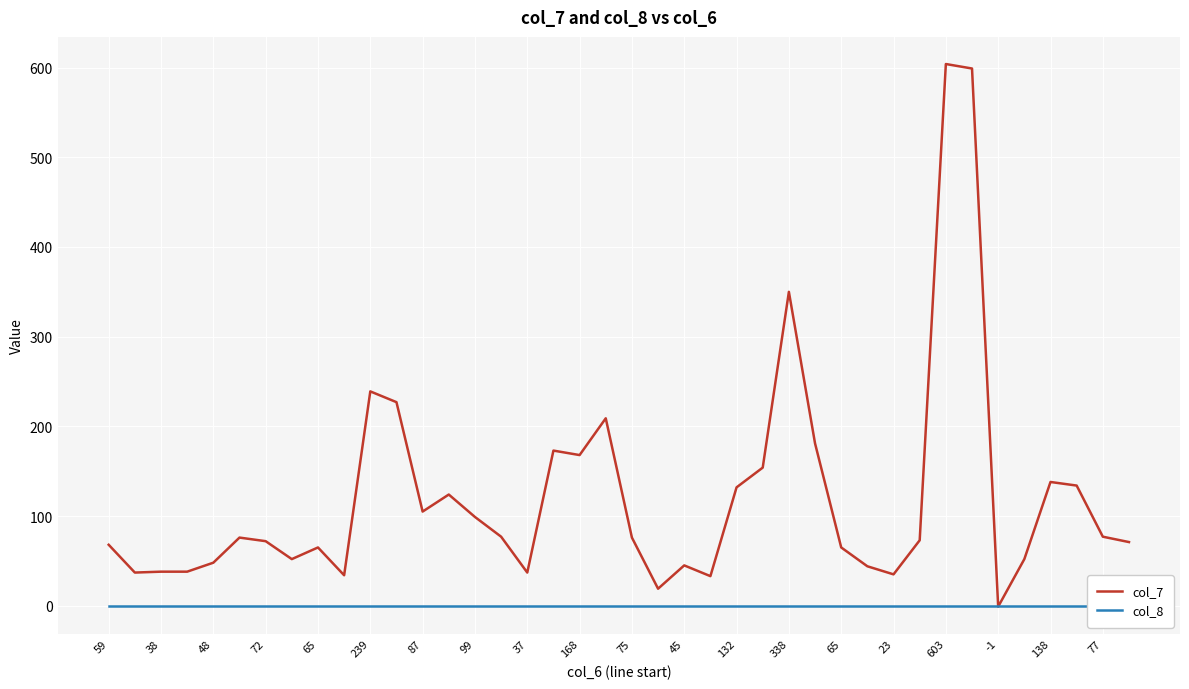

Which series has the largest total across all categories?

col_7